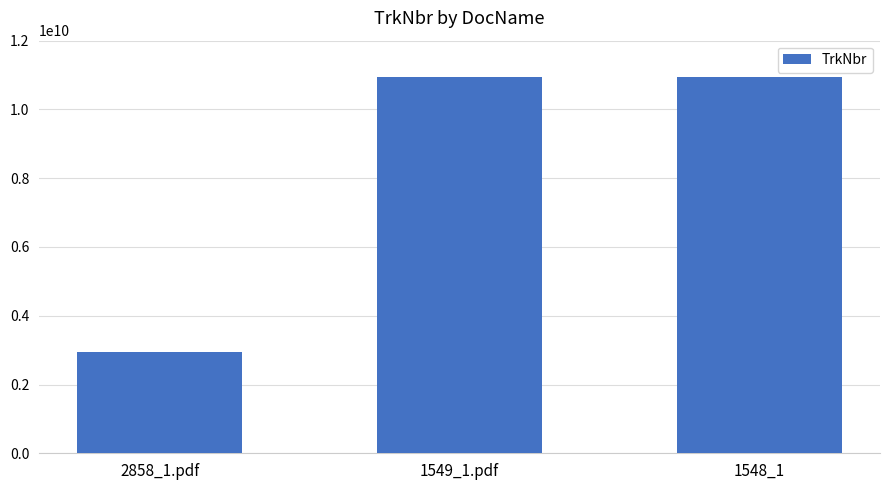

What is the label of the 1st bar from the right?

1548_1